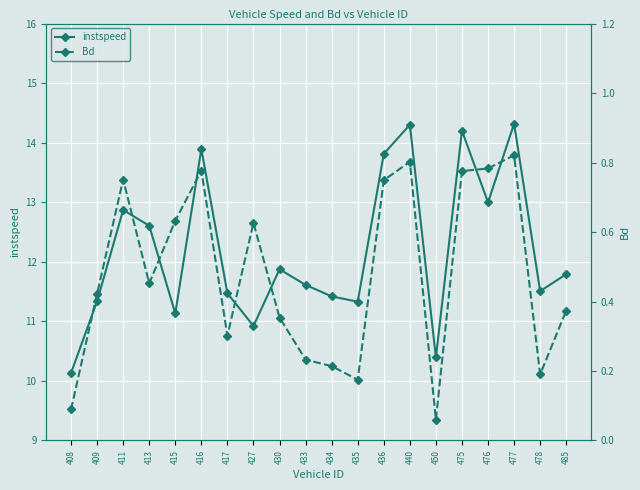

True or false: Bd and instspeed cross at least once.

False